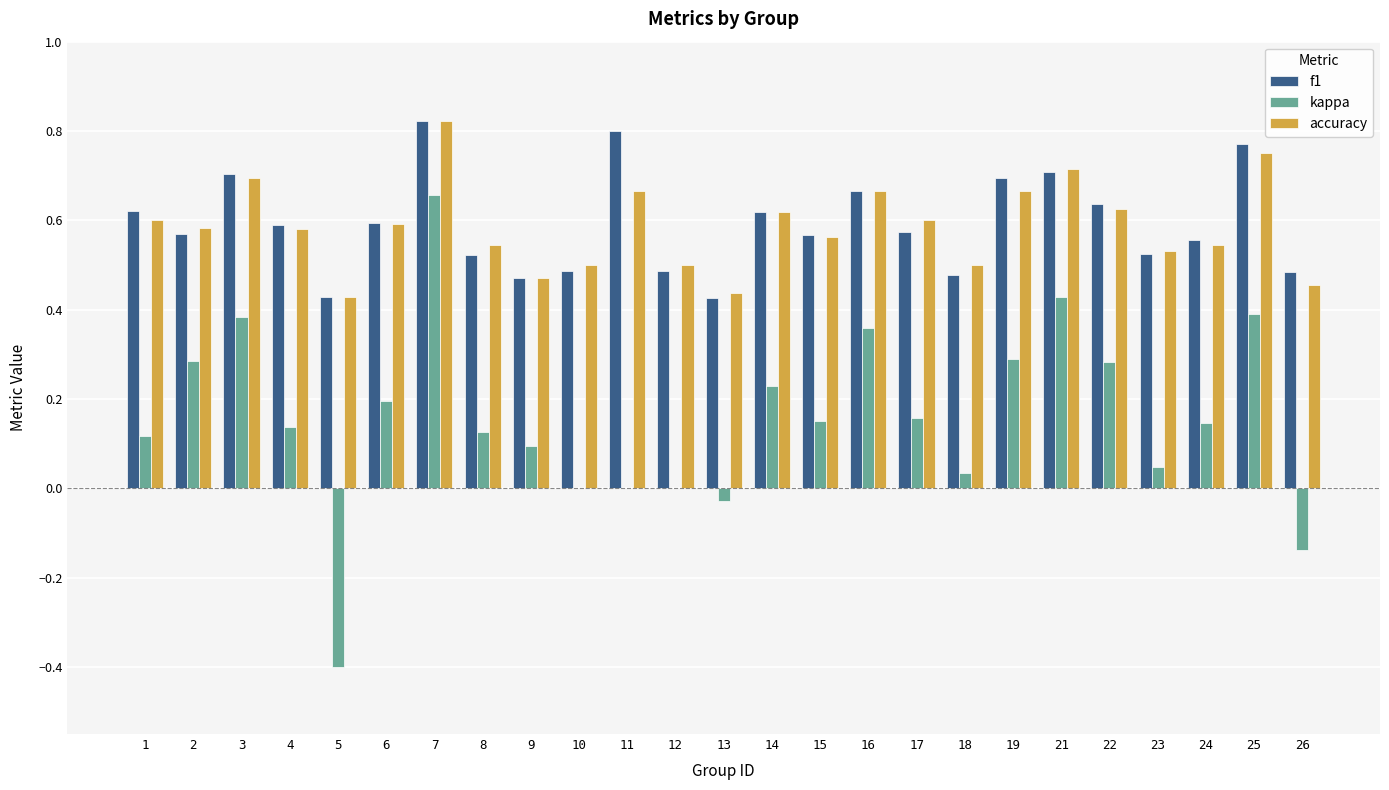

The f1 series shows 1.4 at 7. True or false?

False